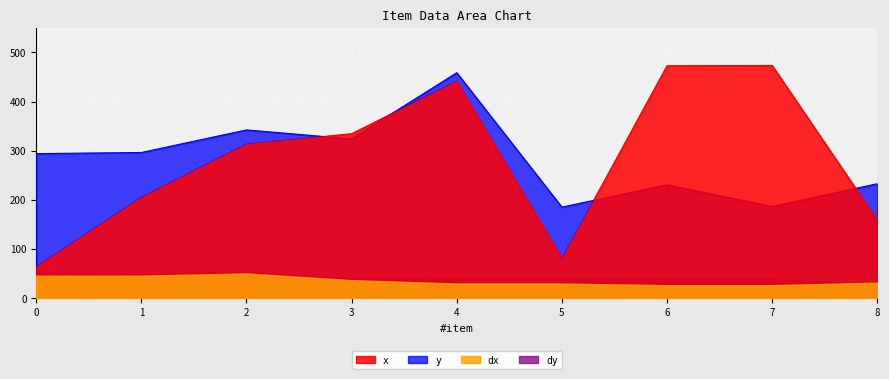

How many interior local peaks does the dx series have?

1